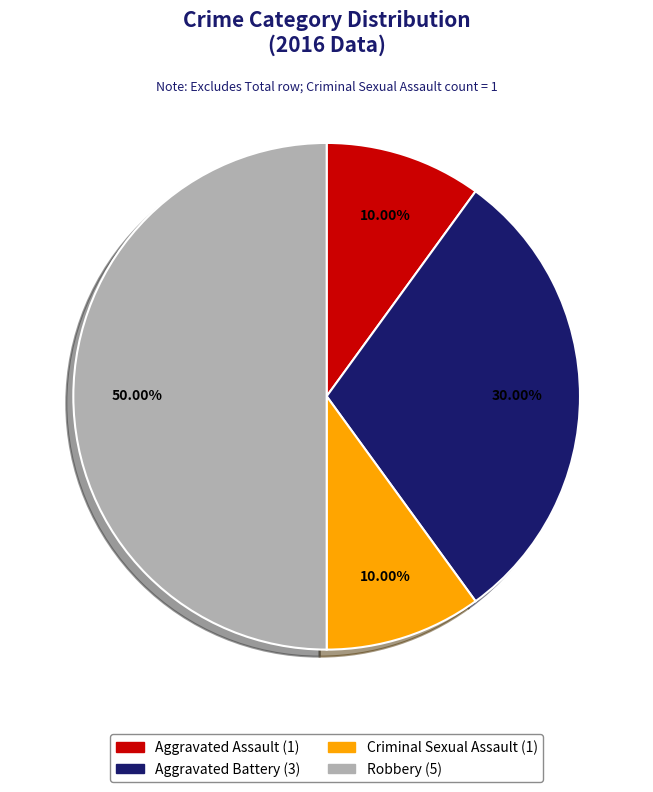

The Robbery slice represents 61% of the pie. True or false?

False